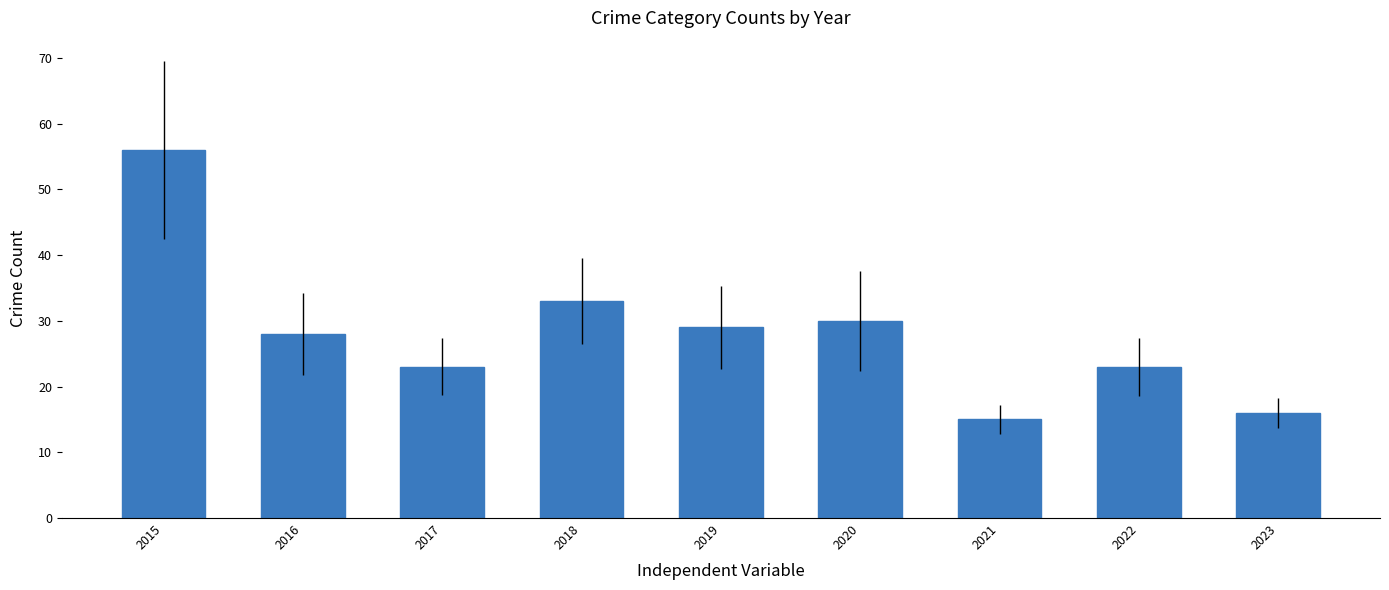

What is the ratio of the value at 2015 to the value at 2021?

3.7